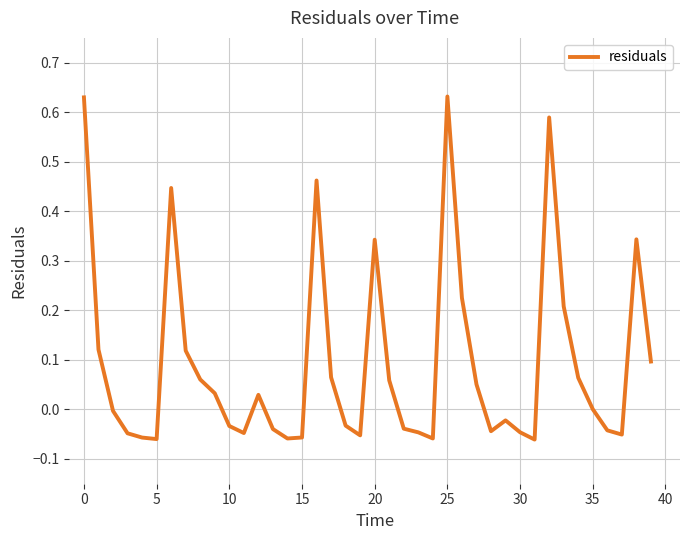

What is the difference between the maximum and minimum values?

0.7